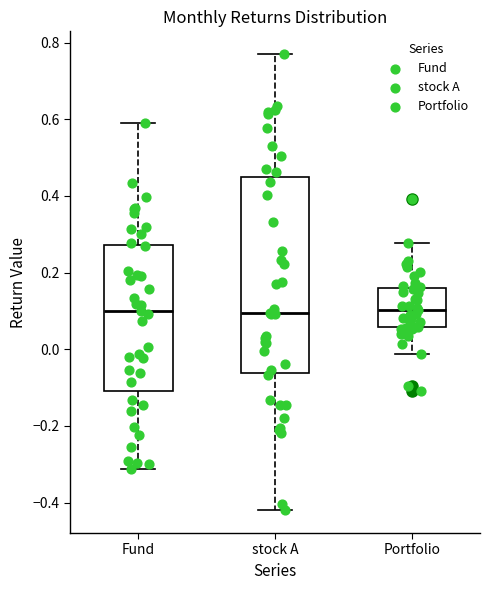

Reading left to right, read every box against the y-axis: the position of its median line, the range the box covers, and the ends of its whiskers. The values are not printed on the chart, so give them approximately, as read against the axis.

Fund: median 0.10, box -0.10 to 0.28, whiskers -0.32 to 0.60
stock A: median 0.10, box -0.06 to 0.44, whiskers -0.42 to 0.76
Portfolio: median 0.10, box 0.06 to 0.16, whiskers -0.02 to 0.28